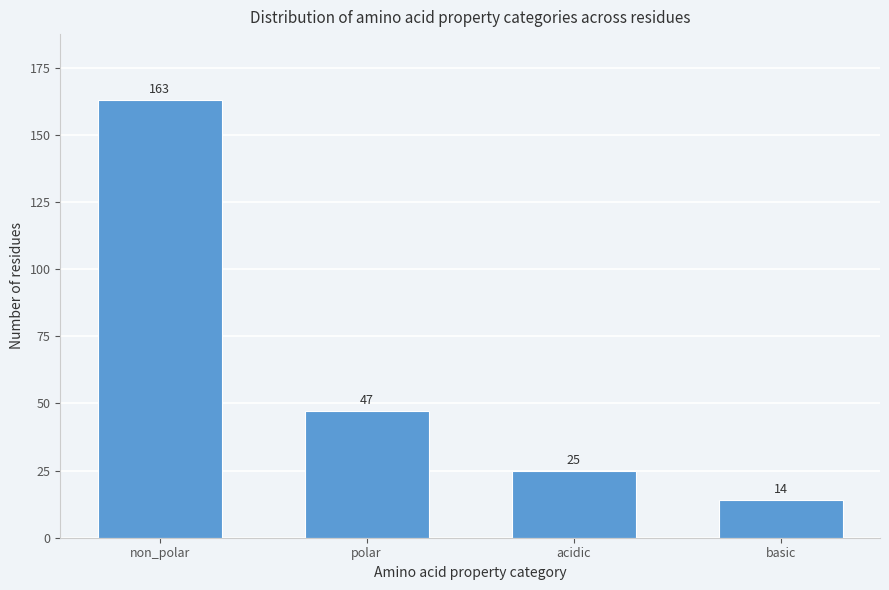

Reading left to right, list all the values displayed in this chart.

non_polar=163	polar=47	acidic=25	basic=14